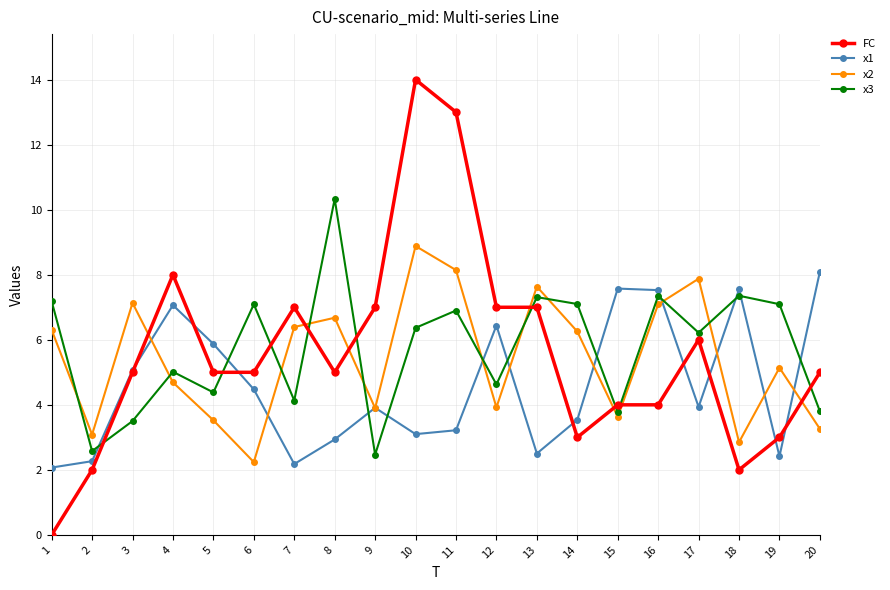

What is the difference between the x2 values at 17 and 20?

4.6